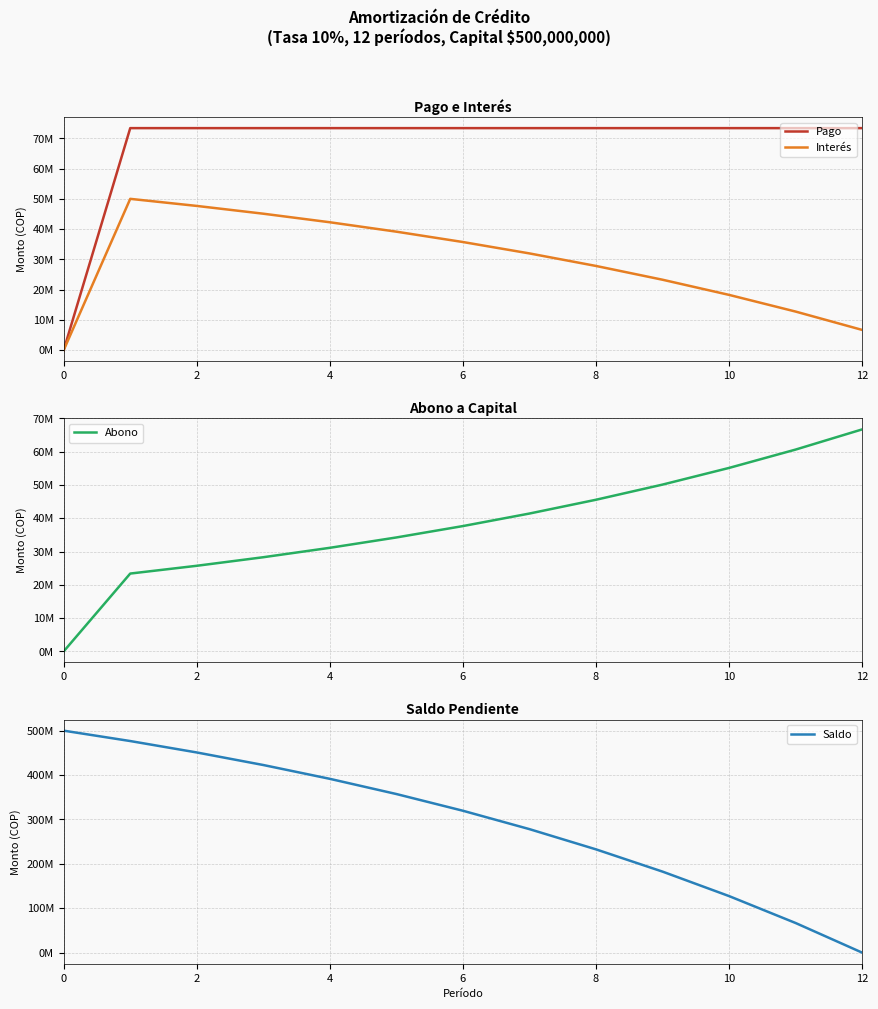

What is the sum of all Interés values?

380579890.6